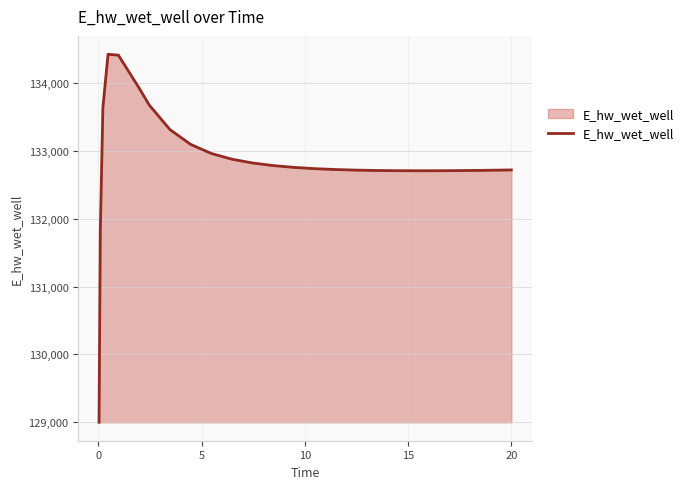

What is the greatest value displayed?

134428.6